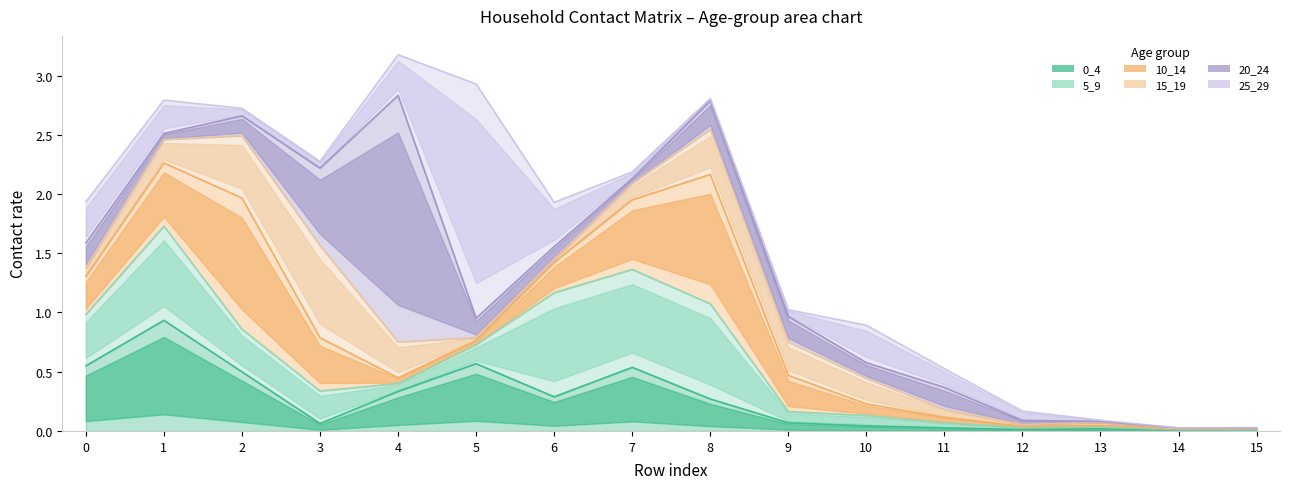

How many distinct data groups are displayed?

6